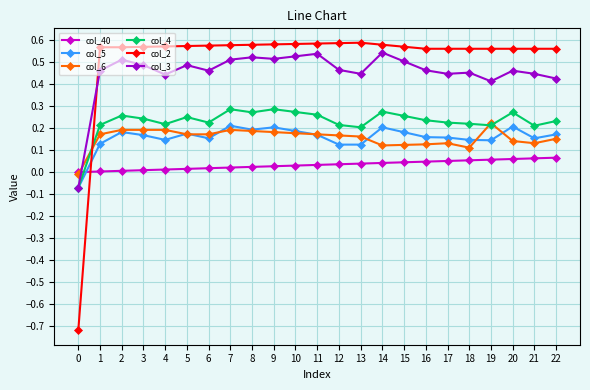

True or false: col_40 and col_2 cross at least once.

True